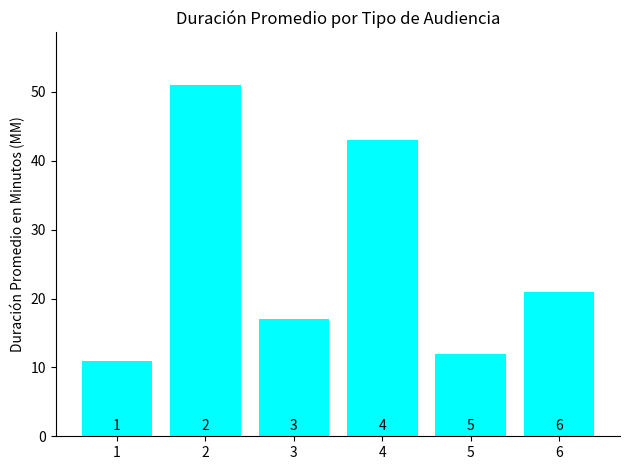

Read the value at 4.

43